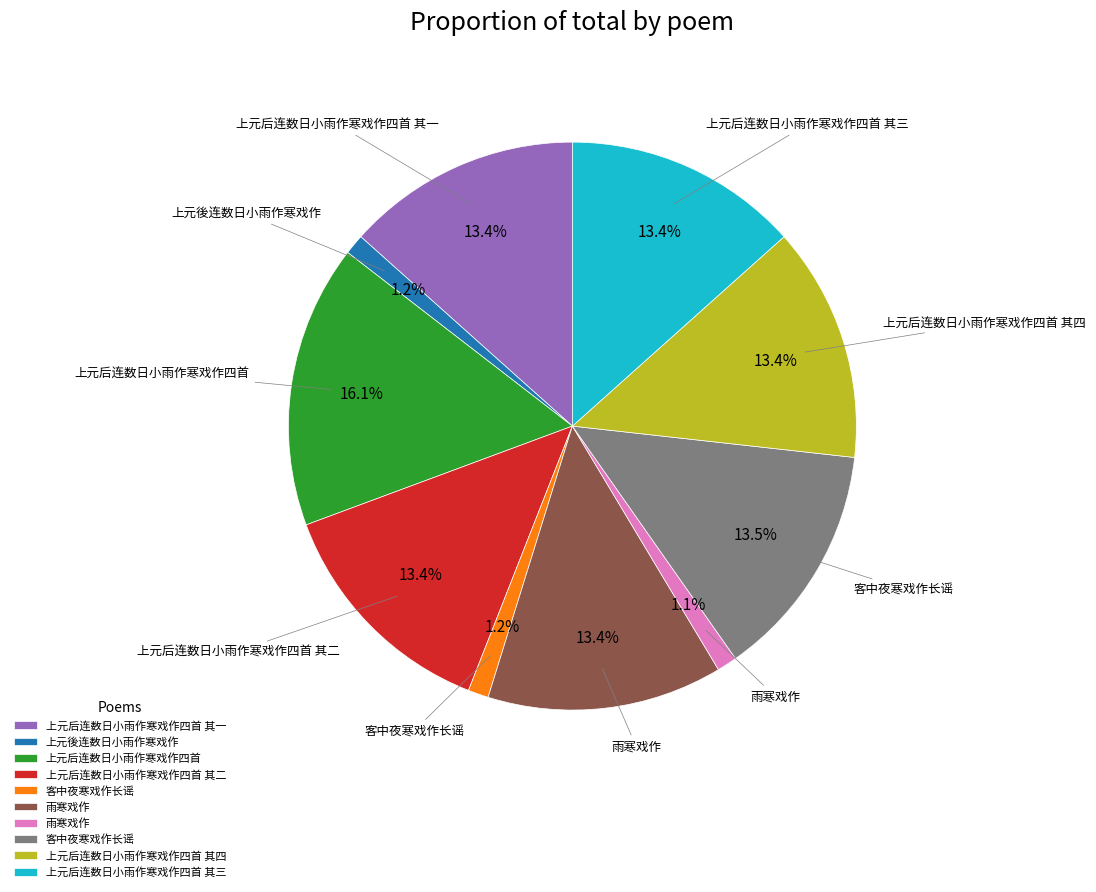

Is there a majority slice in this chart?

No